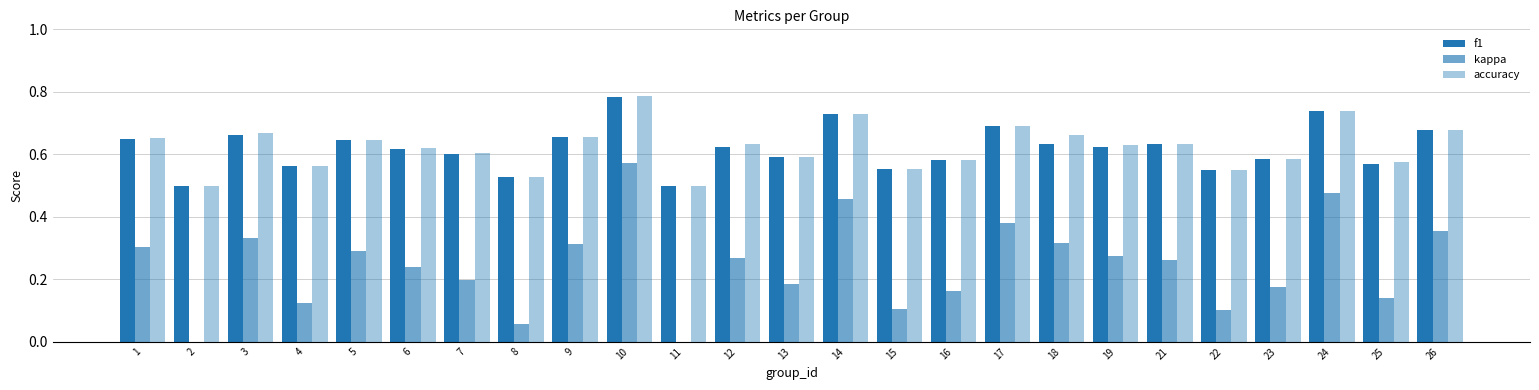

Count the f1 values in the range 0 to 1.

25